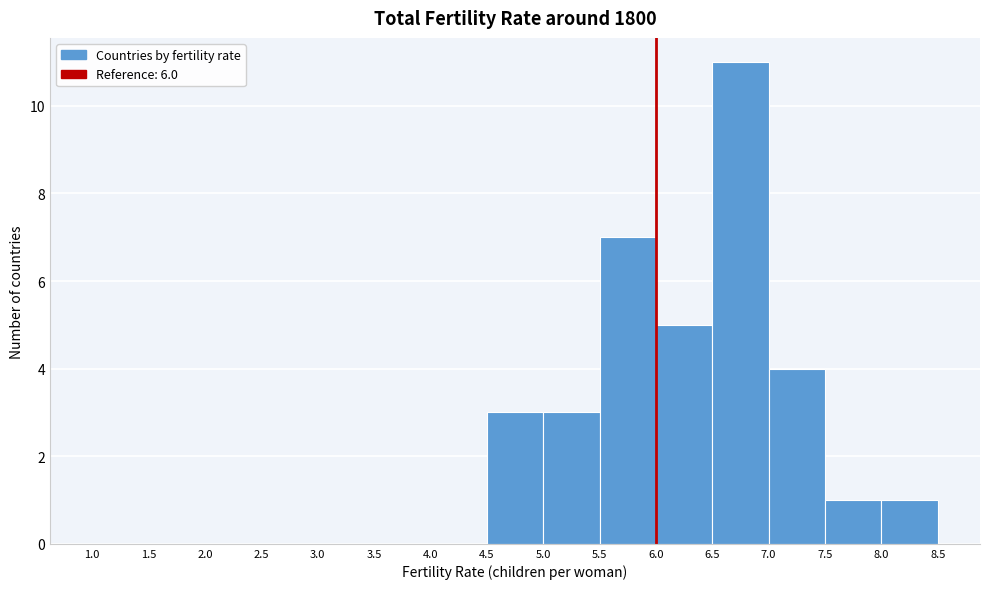

Reading left to right, transcribe this chart: for each bar, give the range it covers on the x-axis and its height. The values are not printed on the chart, so give them approximately, as read against the axis.

1.0 to 1.5: 0
1.5 to 2.0: 0
2.0 to 2.5: 0
2.5 to 3.0: 0
3.0 to 3.5: 0
3.5 to 4.0: 0
4.0 to 4.5: 0
4.5 to 5.0: 3
5.0 to 5.5: 3
5.5 to 6.0: 7
6.0 to 6.5: 5
6.5 to 7.0: 11
7.0 to 7.5: 4
7.5 to 8.0: 1
8.0 to 8.5: 1